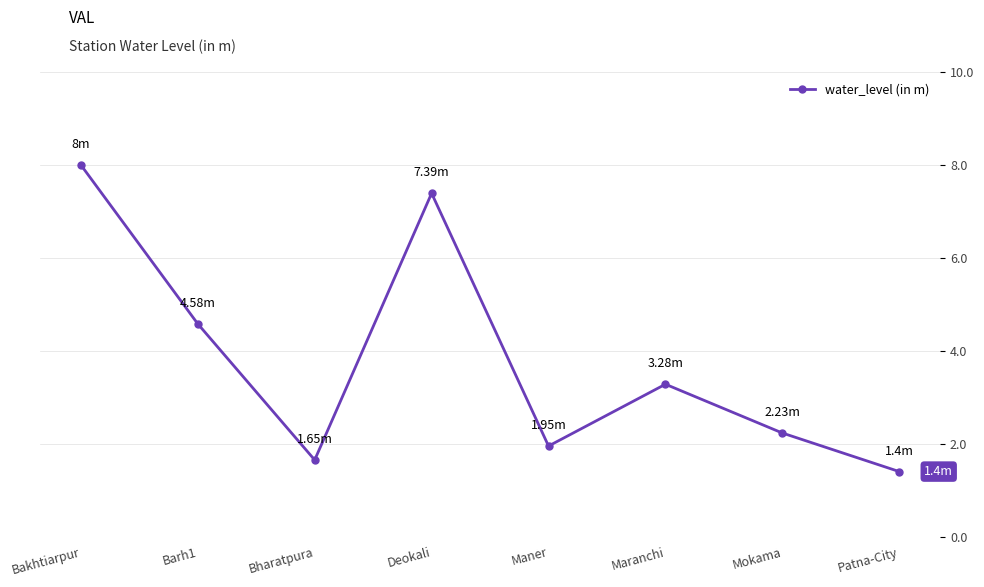

How many points are lower than both their immediate neighbors (excluding endpoints)?

2